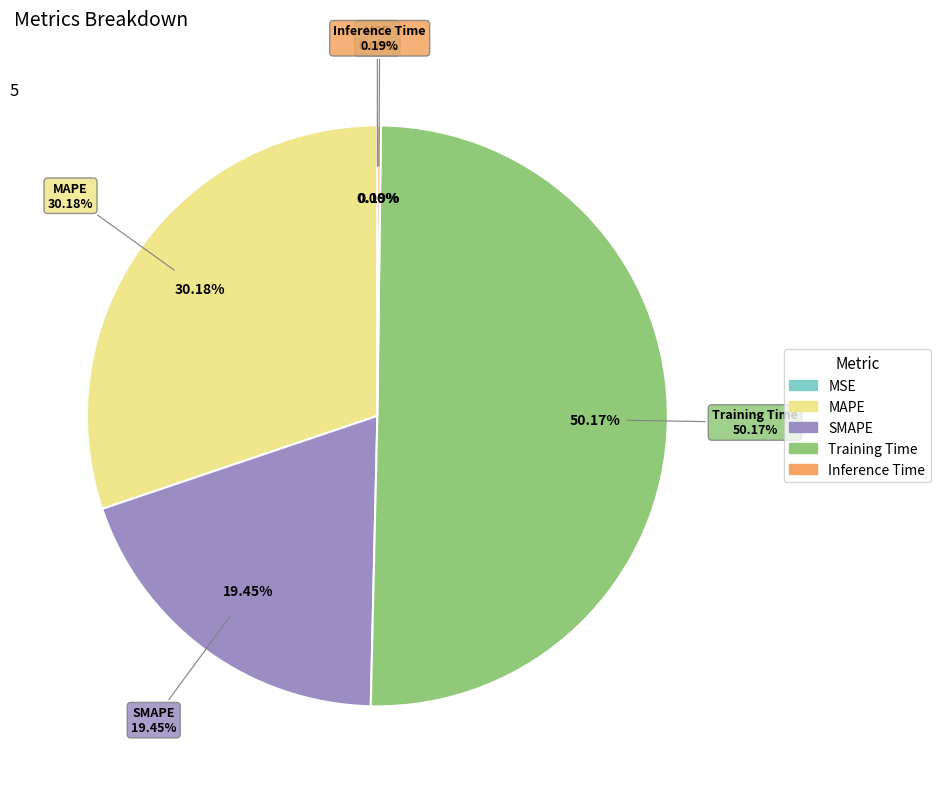

Count the number of slices in the pie.

5